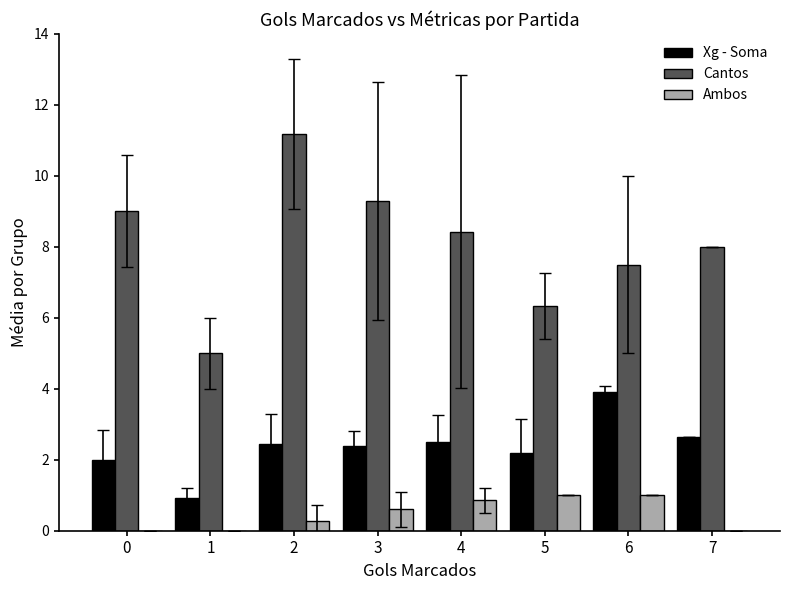

What is the spread (max minus min) of values at 4?

7.6